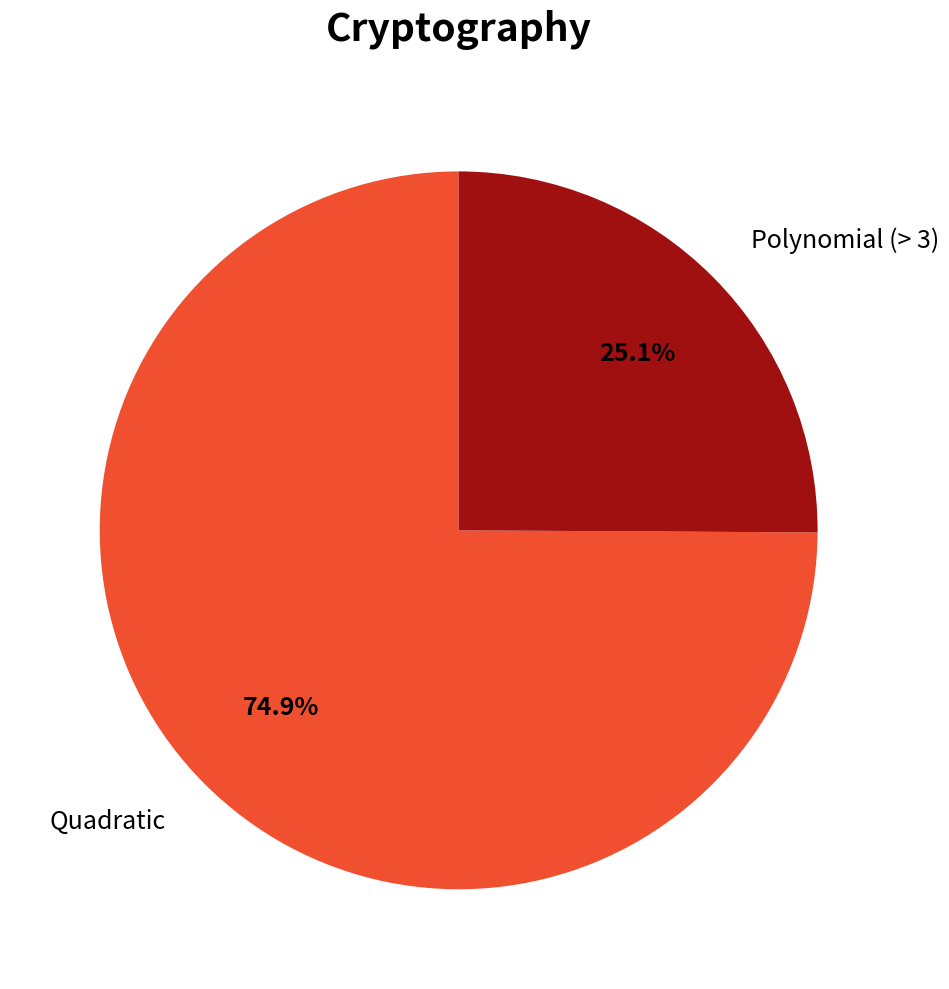

Is there any slice that represents more than half of the pie?

Yes